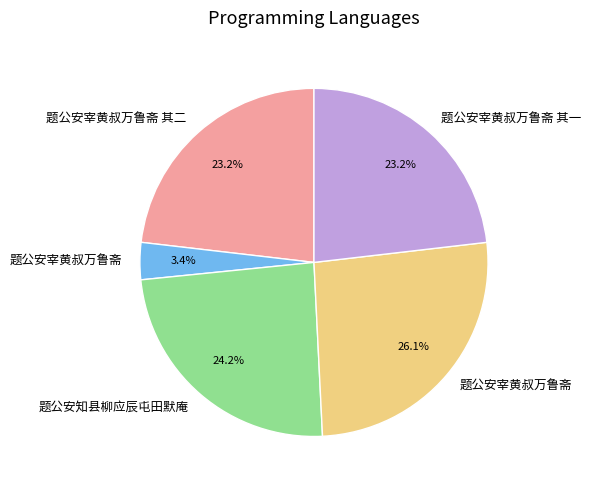

Does any single category account for the majority?

No